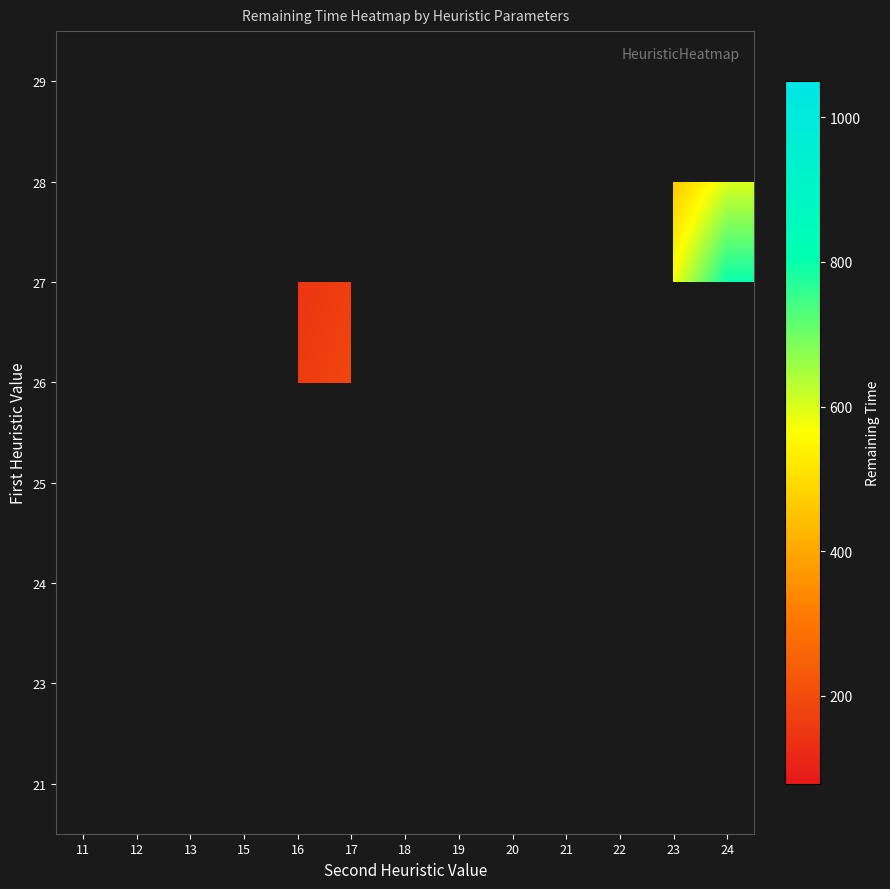

Count the number of categories in the chart.

13